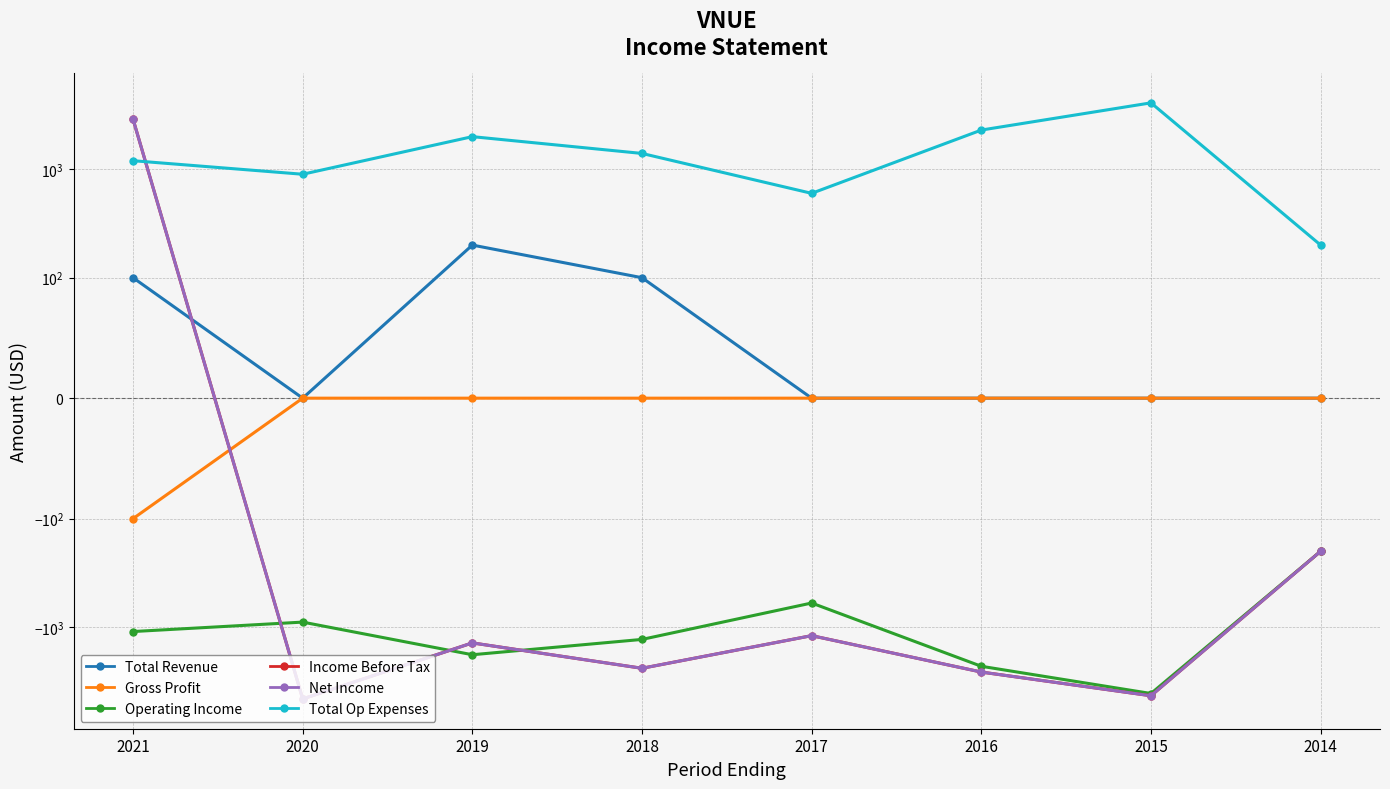

The value of Income Before Tax at 2019 is -1983. True or false?

False